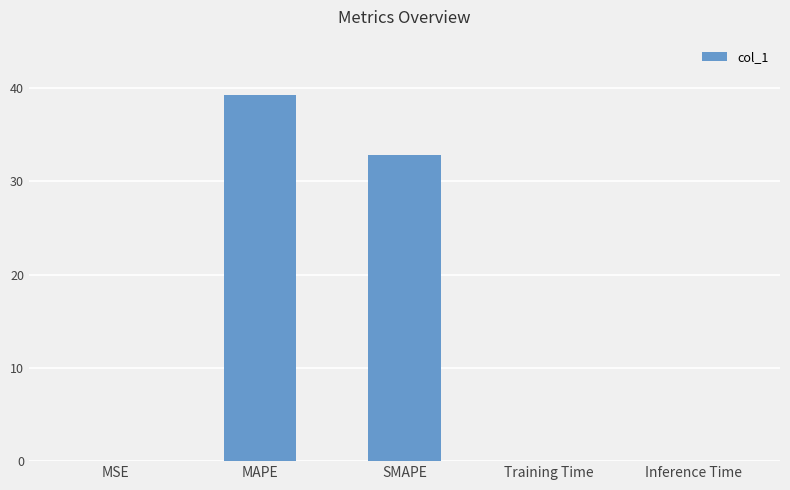

Is it true that the value at MAPE is 39.3?

True